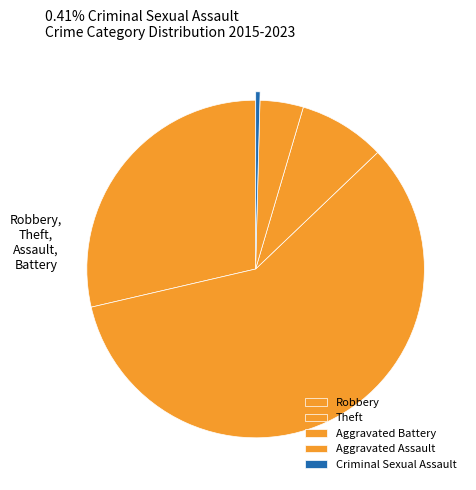

How much of the chart is everything except Theft?

91.3%